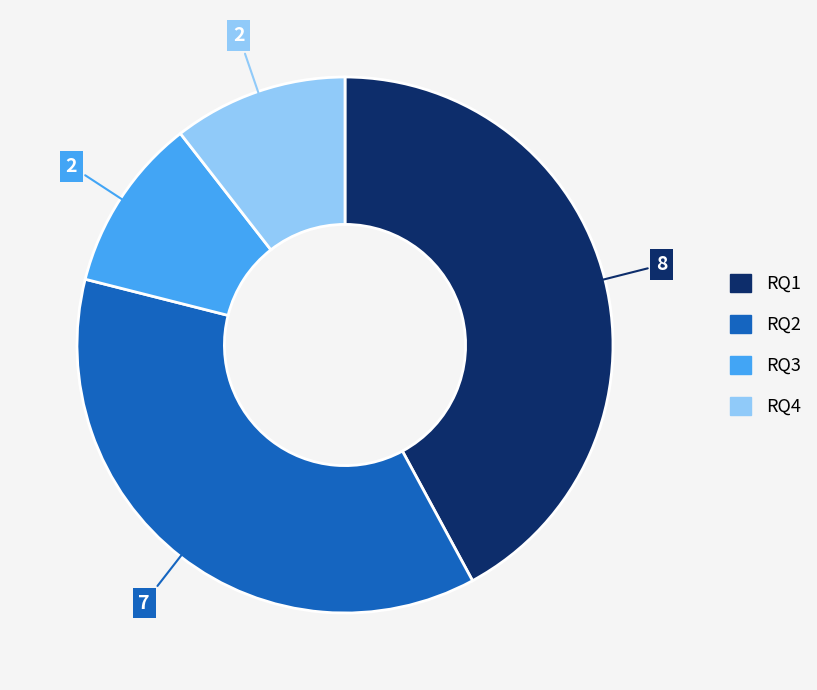

Combined, do RQ4 and RQ1 account for over 50%?

Yes